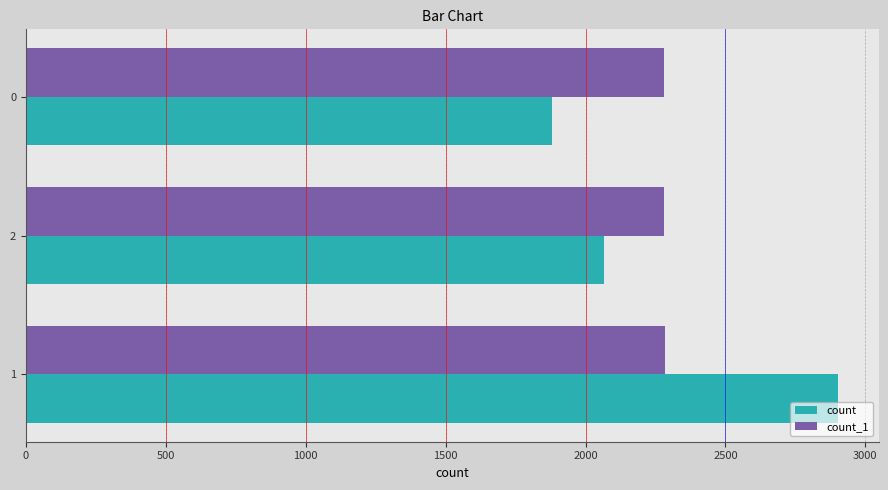

What is the maximum value shown in the chart?

2902